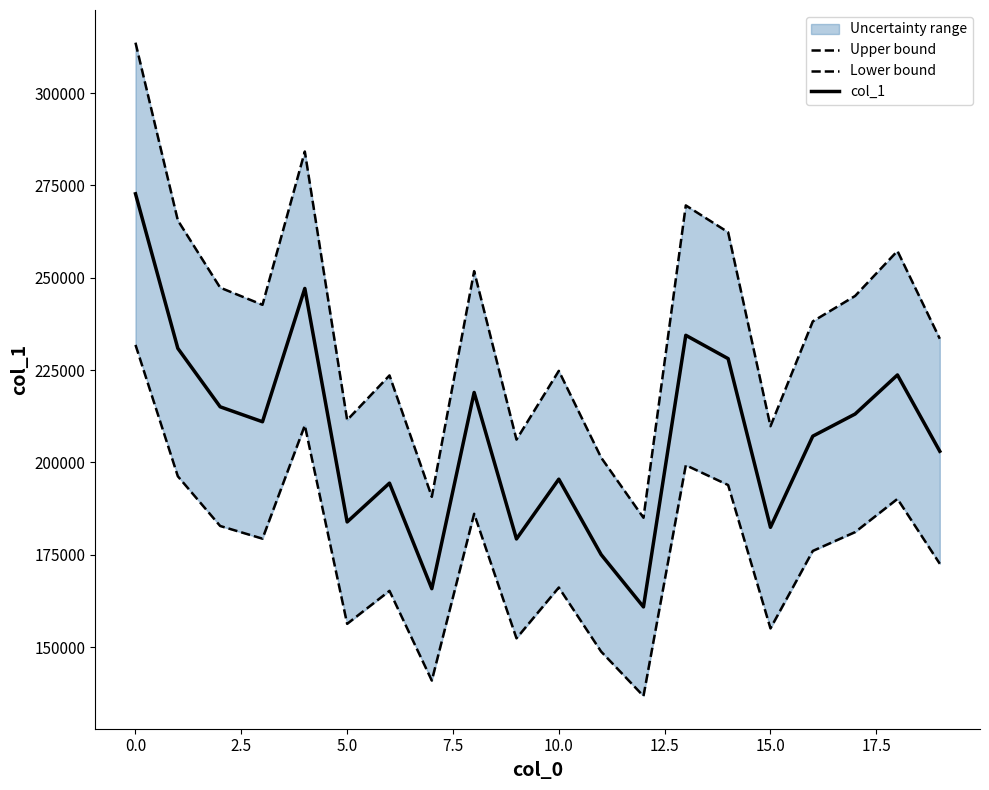

Reading left to right, extract all data points from this chart.

Upper bound: 313632.6	265521.2	247320.1	242669.5	284165.0	211474.6	223557.7	190699.9	251785.6	206184.6	224791.6	201313.2	185030.4	269581.8	262312.7	209804.8	238181.1	245075.3	257237.7	233481.0
Lower bound: 231815.4	196254.8	182801.9	179364.4	210035.0	156307.4	165238.3	140952.1	186102.4	152397.4	166150.4	148796.8	136761.6	199256.1	193883.3	155073.1	176046.9	181142.6	190132.2	172572.9
col_1: 272724.0	230888.0	215061.0	211017.0	247100.0	183891.0	194398.0	165826.0	218944.0	179291.0	195471.0	175055.0	160896.0	234419.0	228098.0	182439.0	207114.0	213109.0	223685.0	203027.0